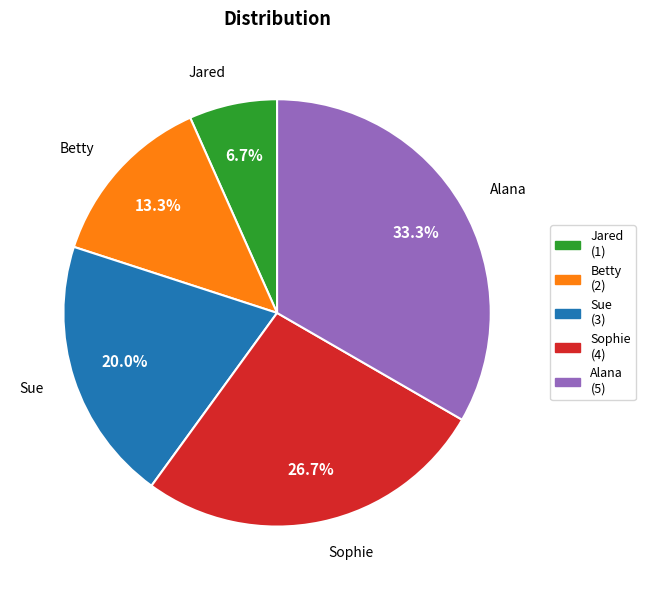

How many slices are in this pie chart?

5